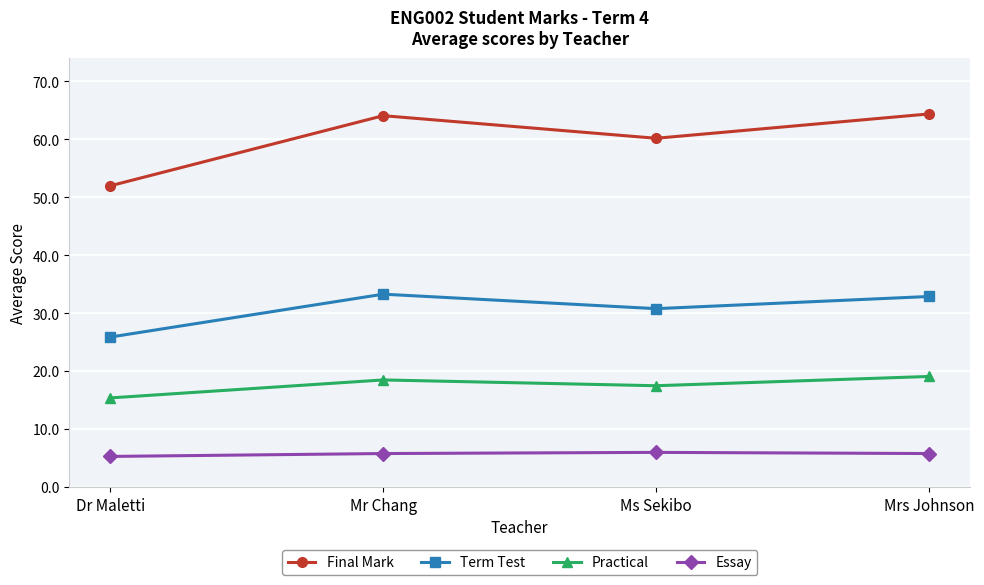

Between Dr Maletti and Mr Chang, which series saw the biggest shift?

Final Mark